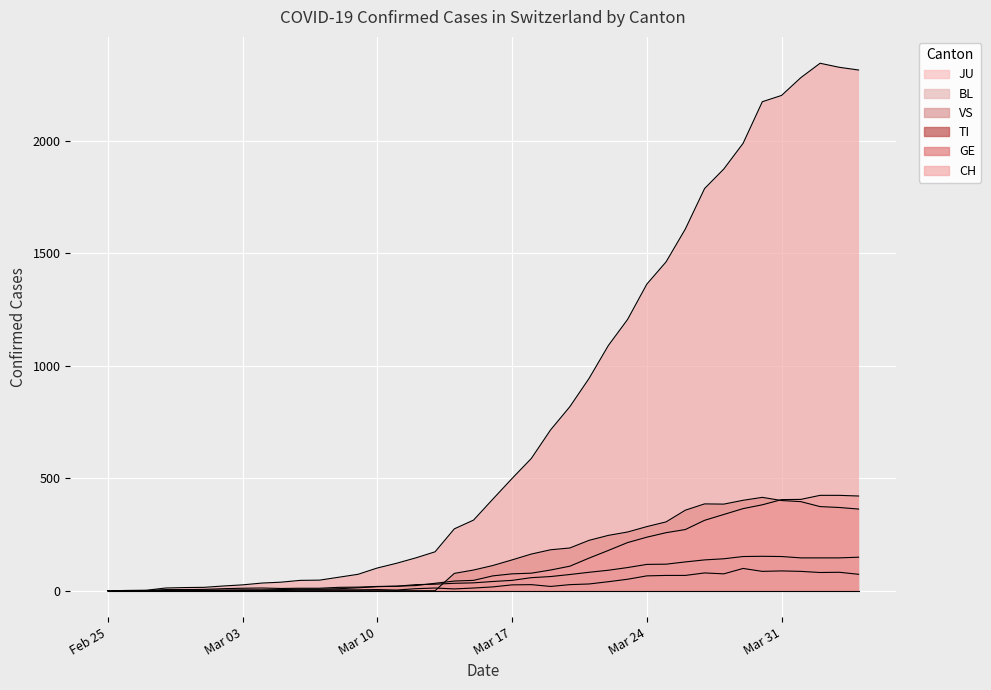

Which series has the widest spread of values?

CH